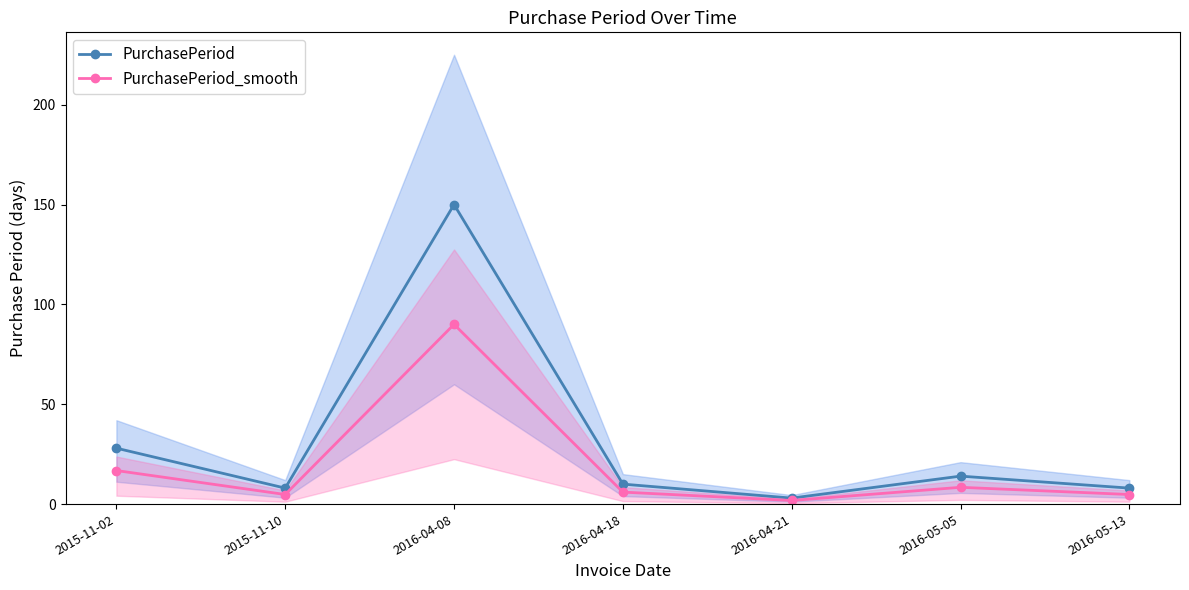

Reading left to right, what are all the values shown in this chart?

PurchasePeriod: 2015-11-02=28.0	2015-11-10=8.0	2016-04-08=150.0	2016-04-18=10.0	2016-04-21=3.0	2016-05-05=14.0	2016-05-13=8.0
PurchasePeriod_smooth: 2015-11-02=16.8	2015-11-10=4.8	2016-04-08=90.0	2016-04-18=6.0	2016-04-21=1.8	2016-05-05=8.4	2016-05-13=4.8